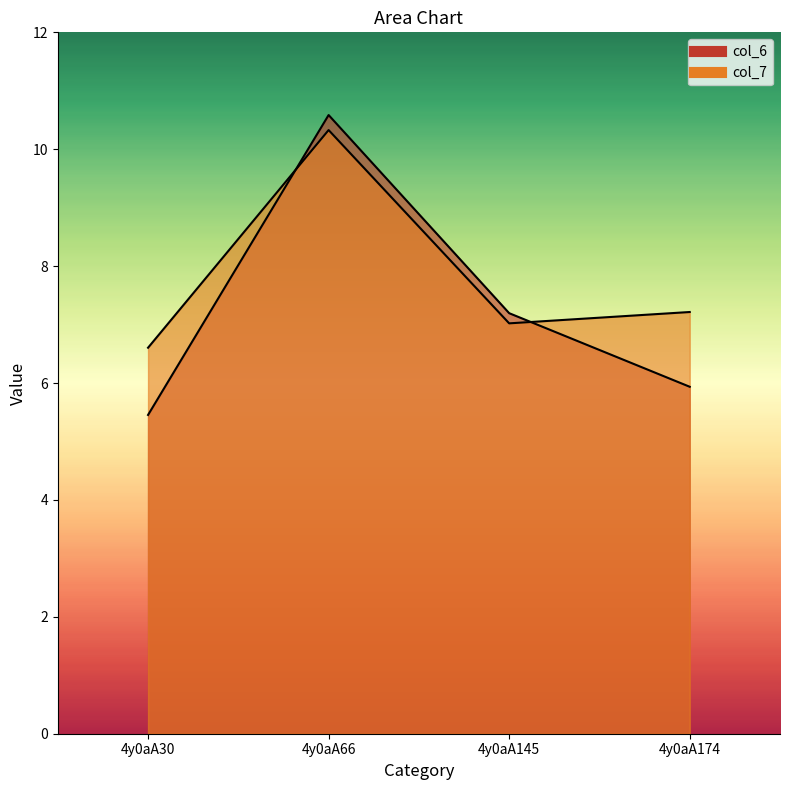

How many lines are shown in the chart?

2